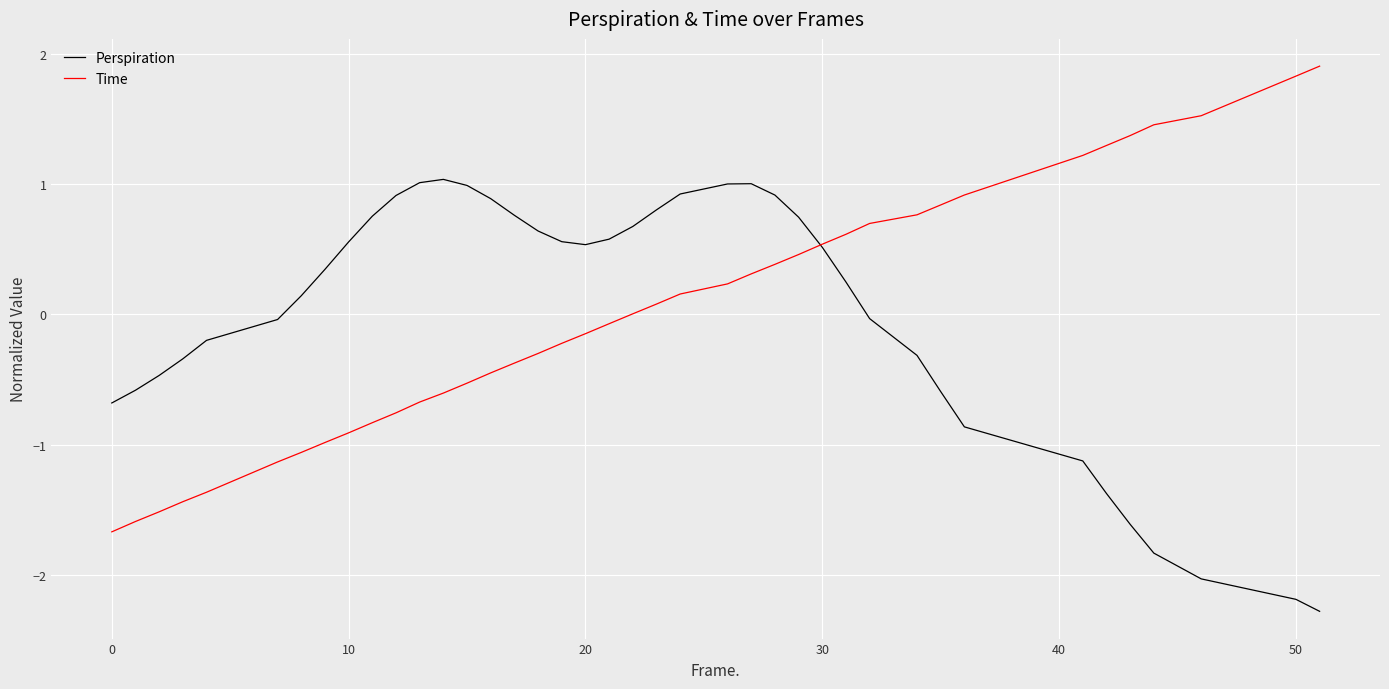

What is the highest value of the Perspiration series?

1.0